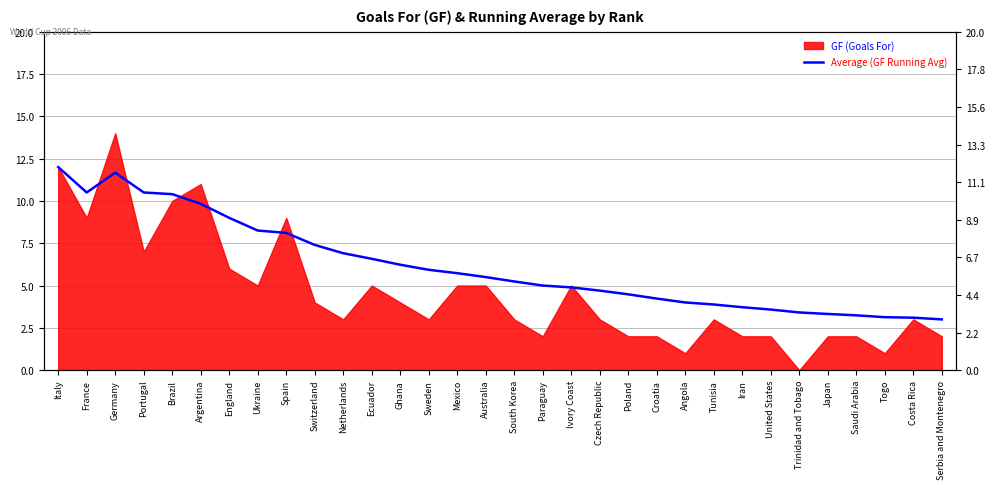

Approximately how many times larger is the value at England compared to Germany?

0.8